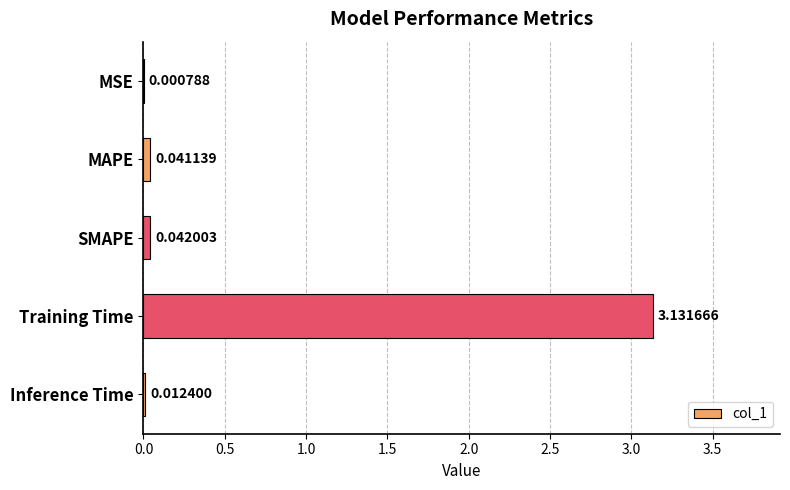

At which label is the value closest to 1?

SMAPE